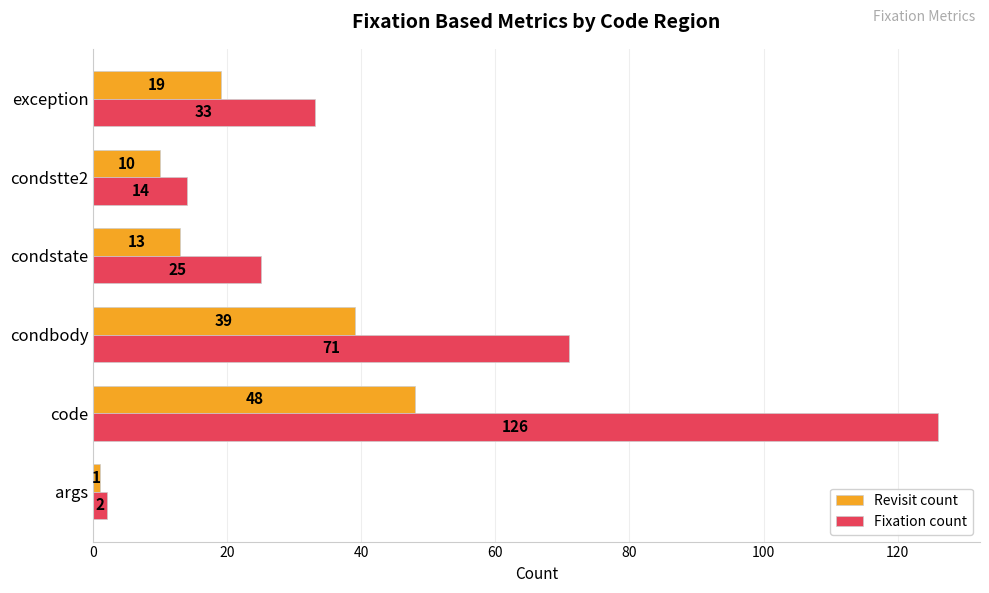

At which label is Fixation count closest to 64?

condbody